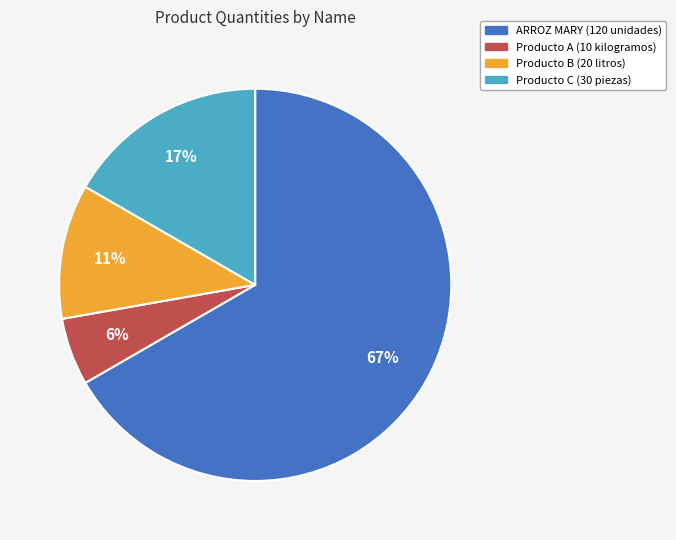

Between Producto B and Producto A, which is larger?

Producto B